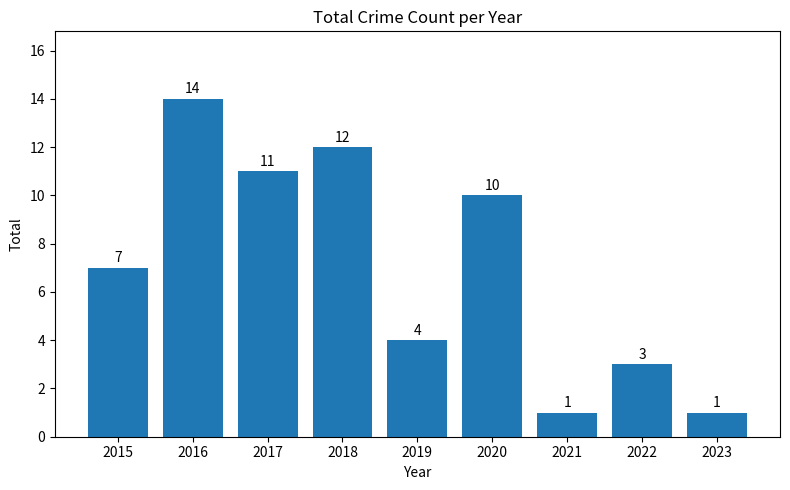

How many bars are there in total?

9